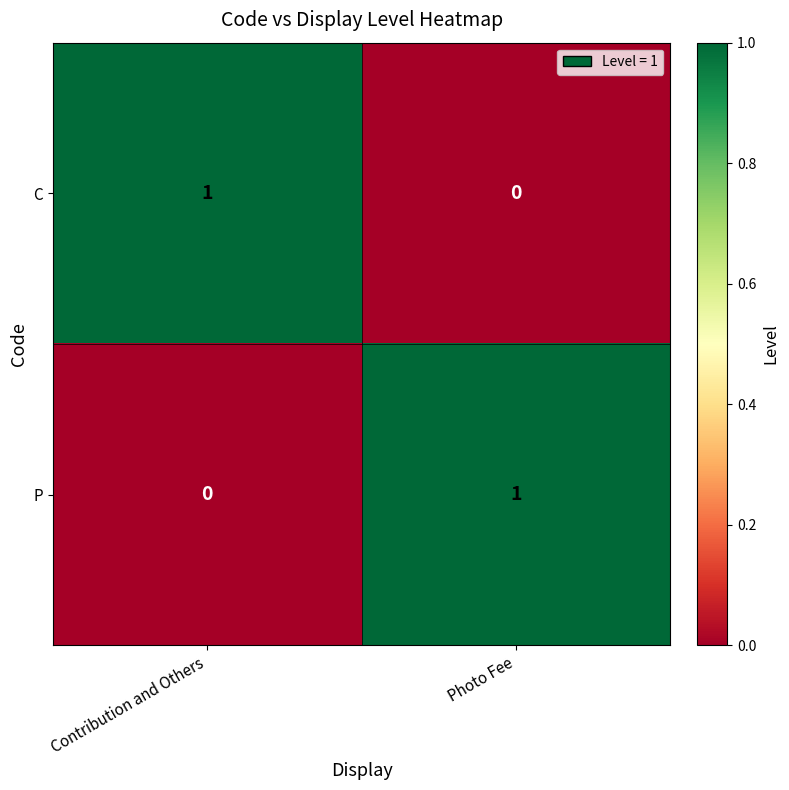

At which label does P reach its minimum?

Contribution and Others